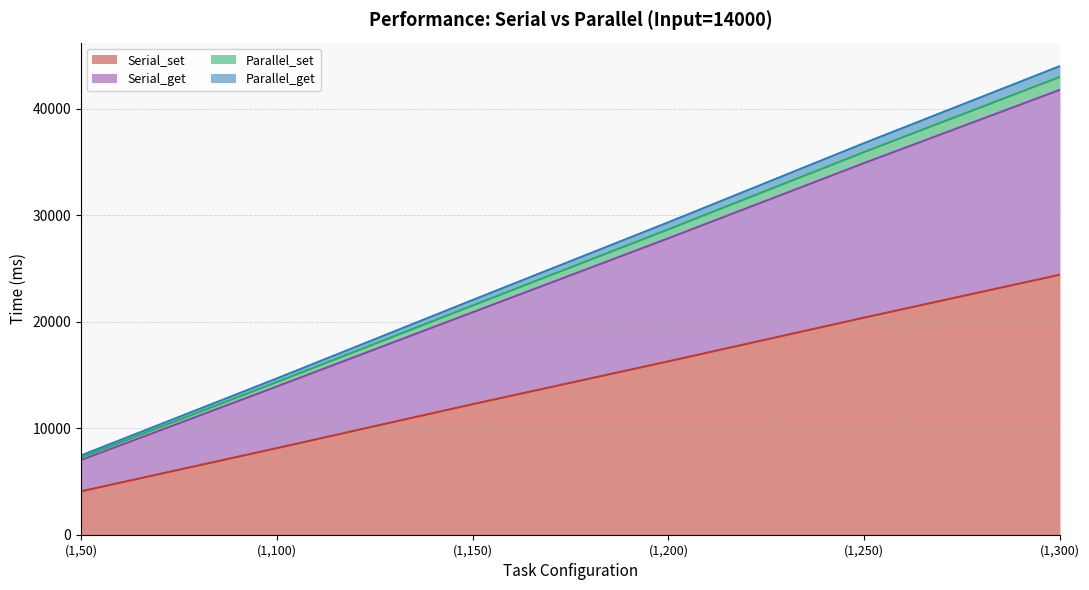

What is the minimum value for Serial_set?

4075